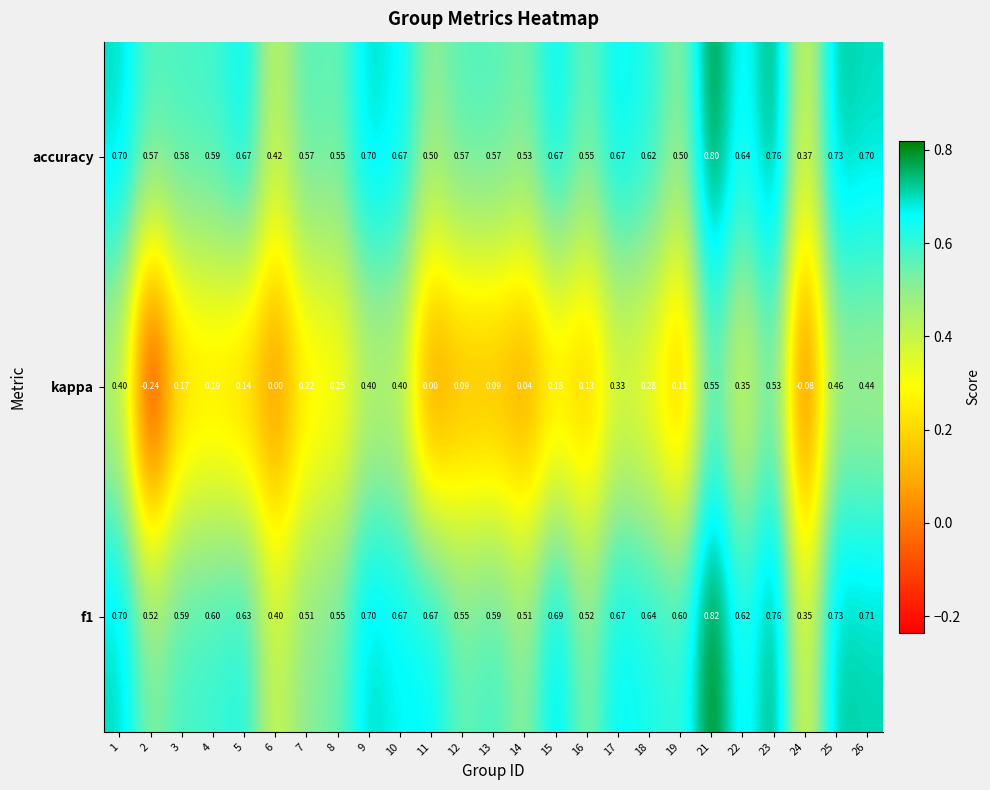

At which category is the sum across all series the highest?

21